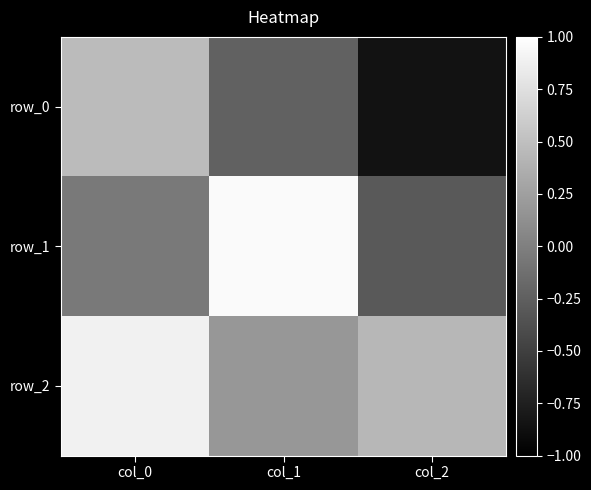

At how many categories does at least one series exceed 0?

3